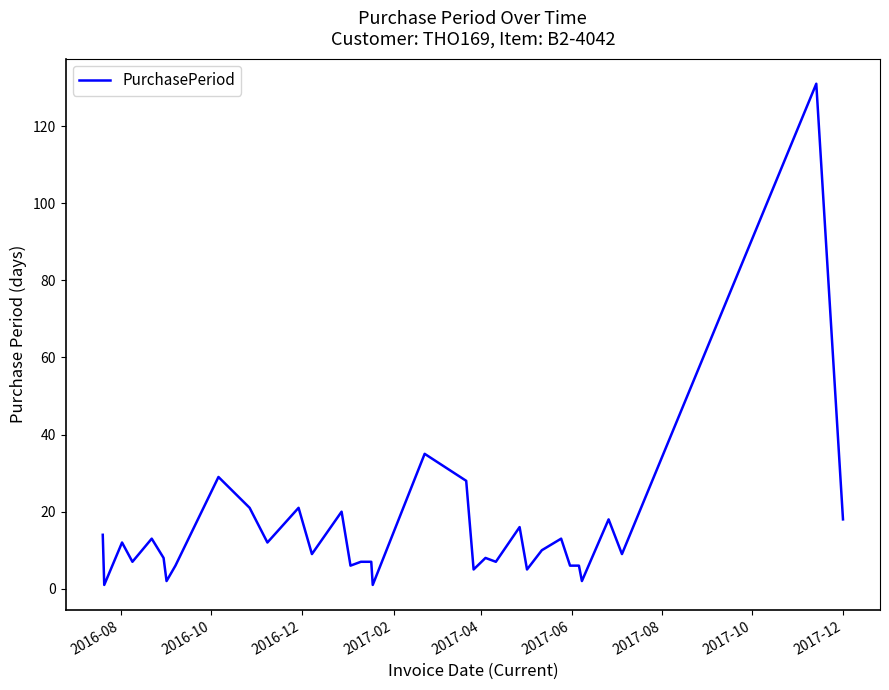

Is this an area chart (filled region under the line)?

No